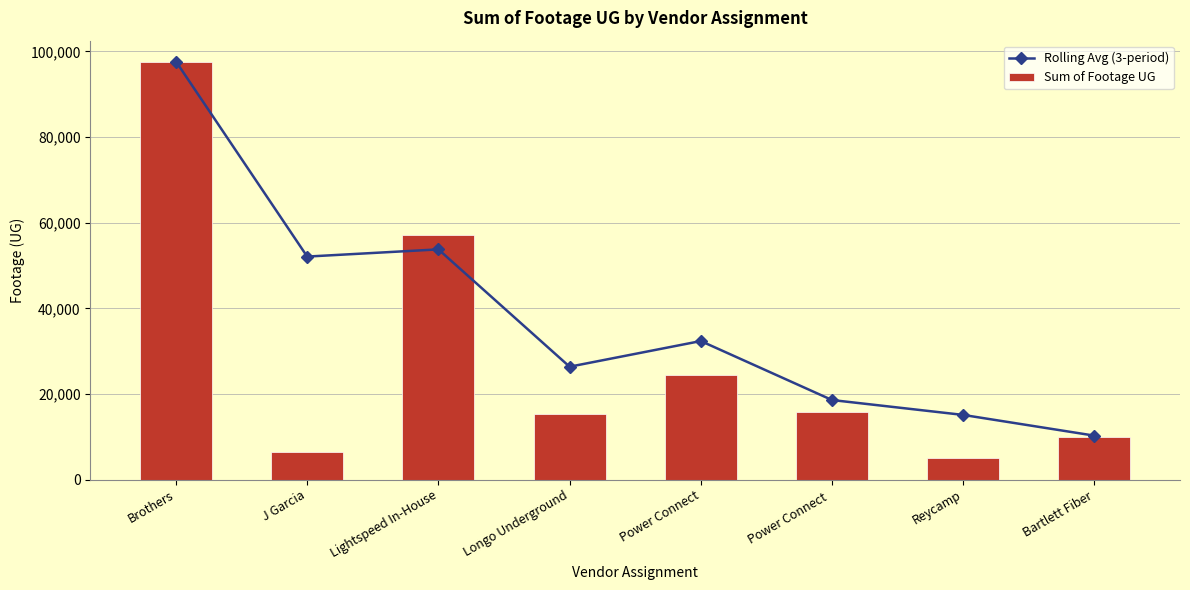

Which category has the highest value in the Rolling Avg (3-period) series?

Brothers